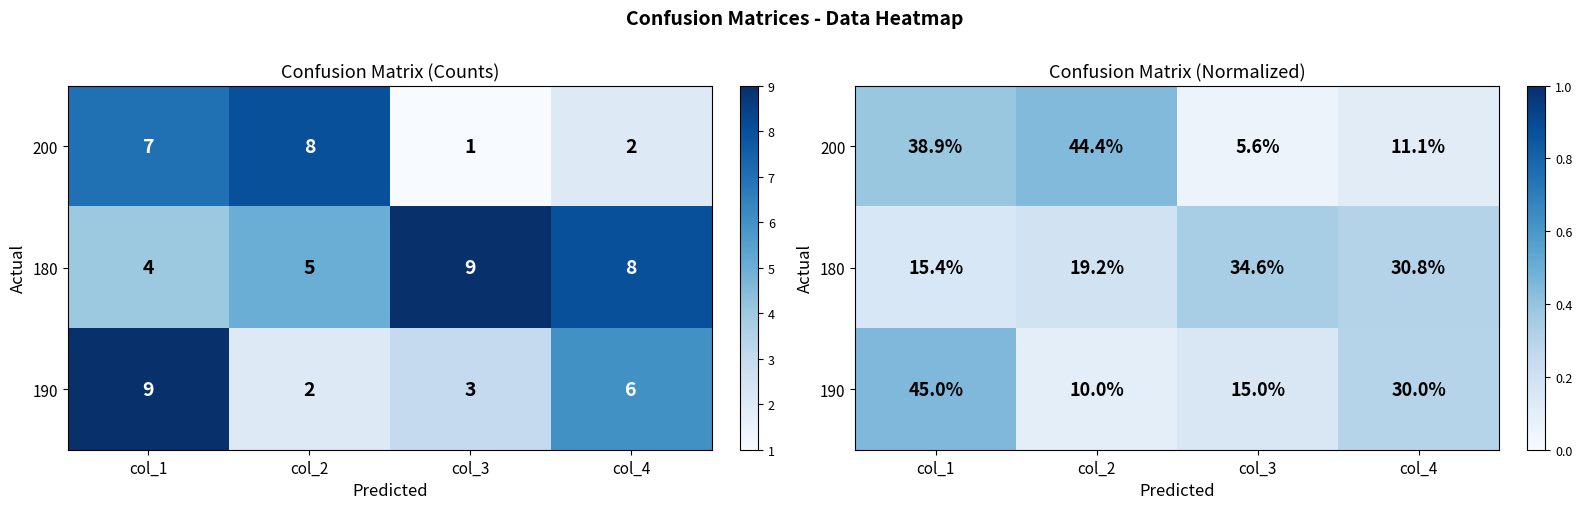

What is the difference between the second highest and minimum values in the 180 series?

0.2